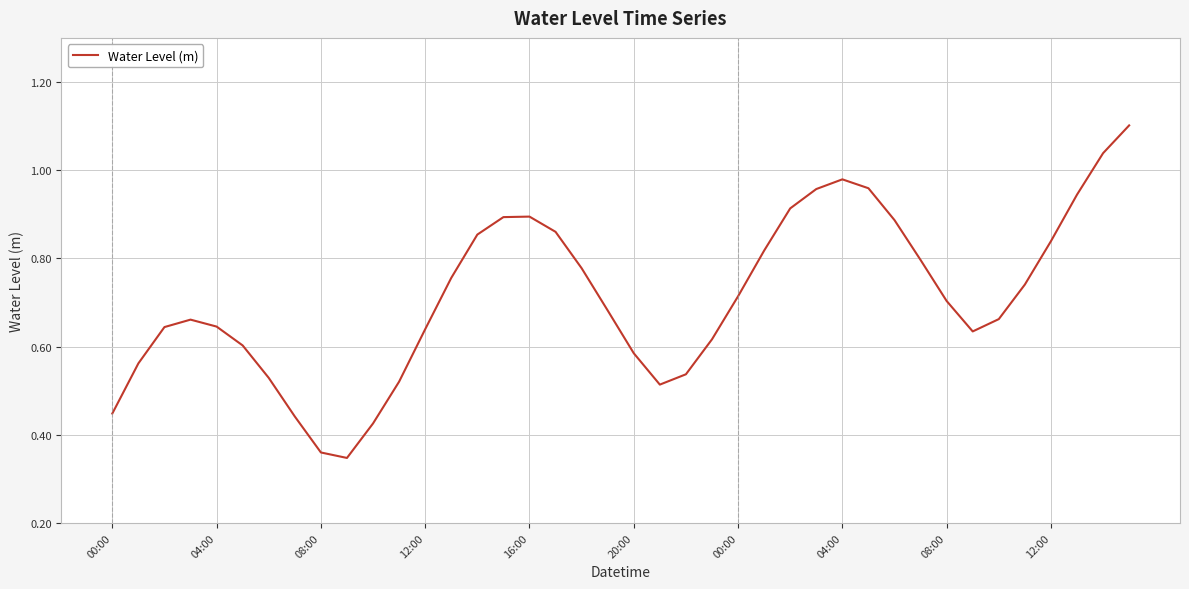

What is the greatest value displayed?

1.1